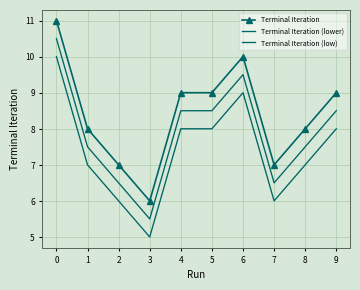

The Terminal Iteration (low) series shows 2.2 at 7. True or false?

False